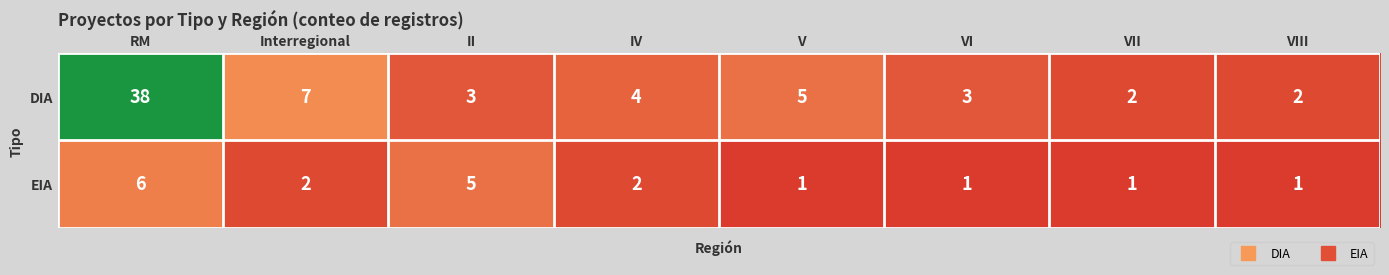

Where does the EIA series first go above 2?

RM